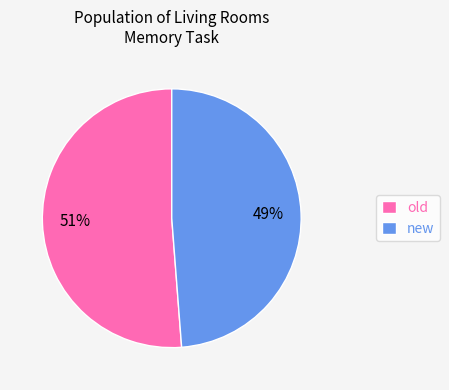

The new slice represents 62% of the pie. True or false?

False